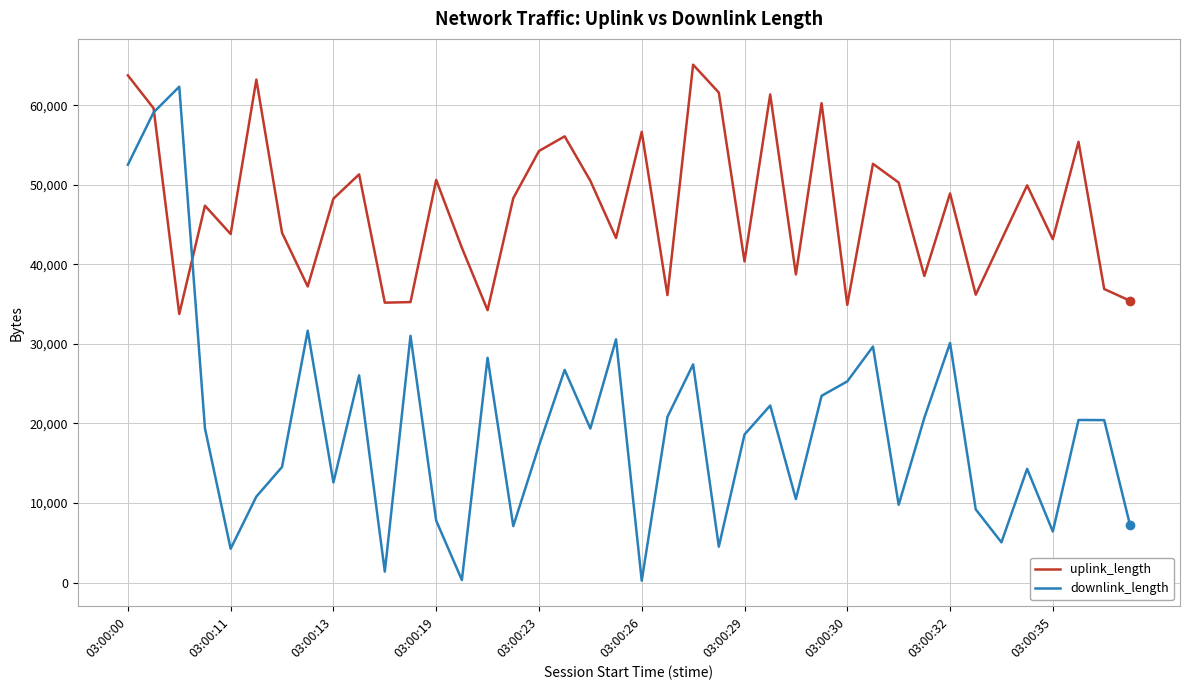

At how many categories does at least one series exceed 54608?

11